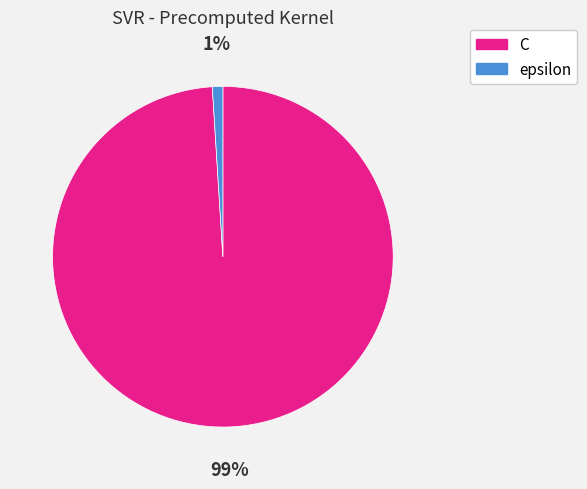

The C slice represents 99% of the pie. True or false?

True